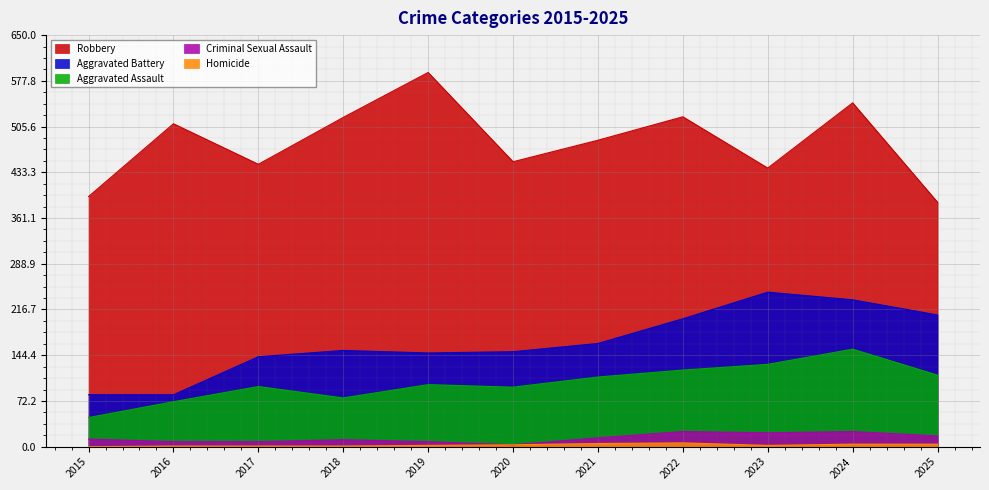

At how many categories does at least one series exceed 79?

11